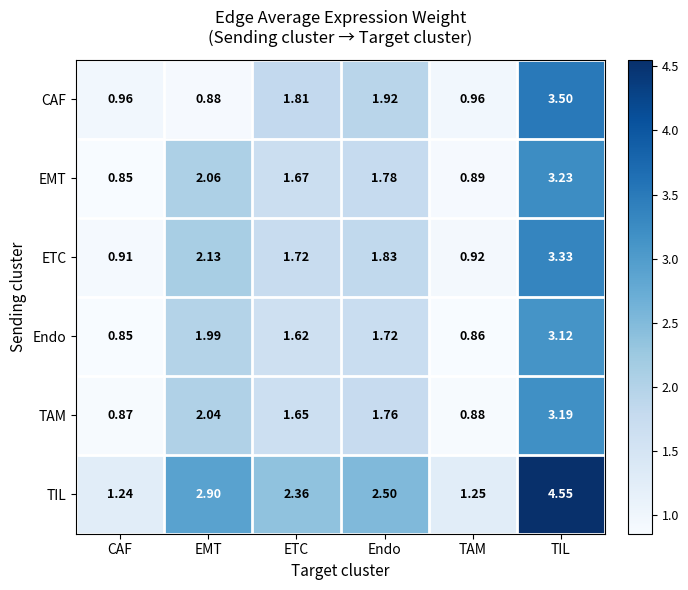

Between Endo and TIL, which series saw the biggest shift?

TIL